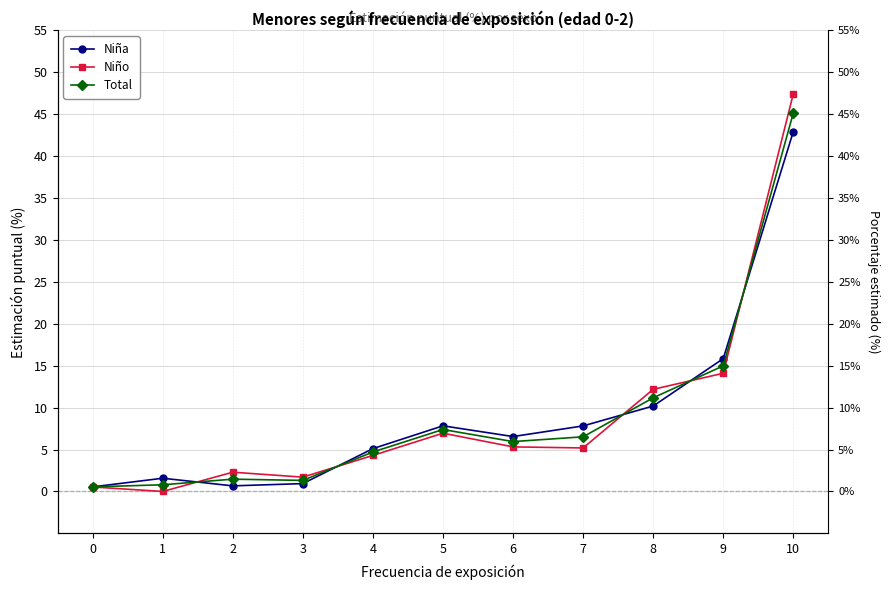

What is the value of the Niño point at the 7th from the left?

5.3